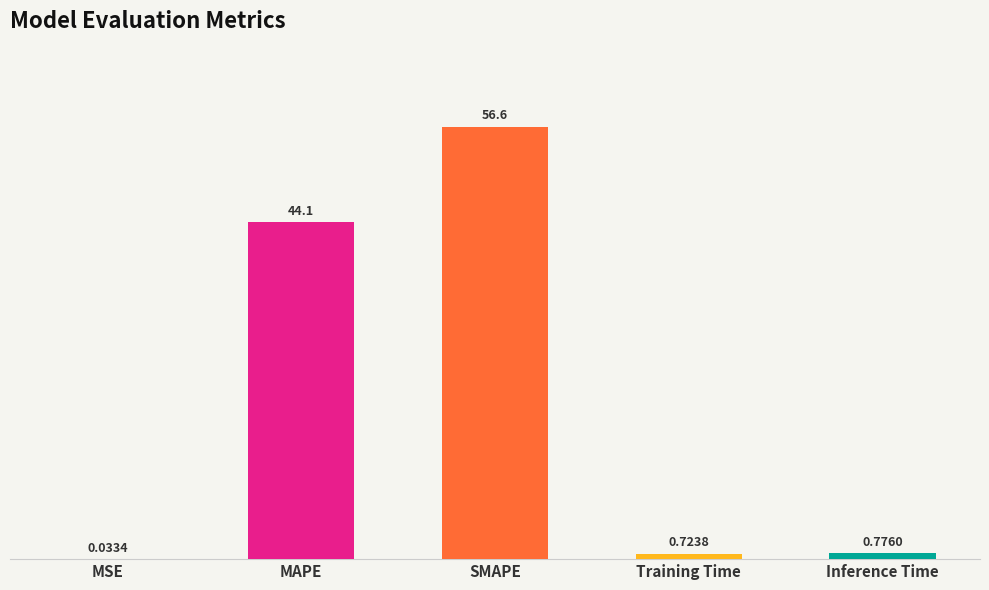

What is the sum of the values at MAPE and Inference Time?

44.9